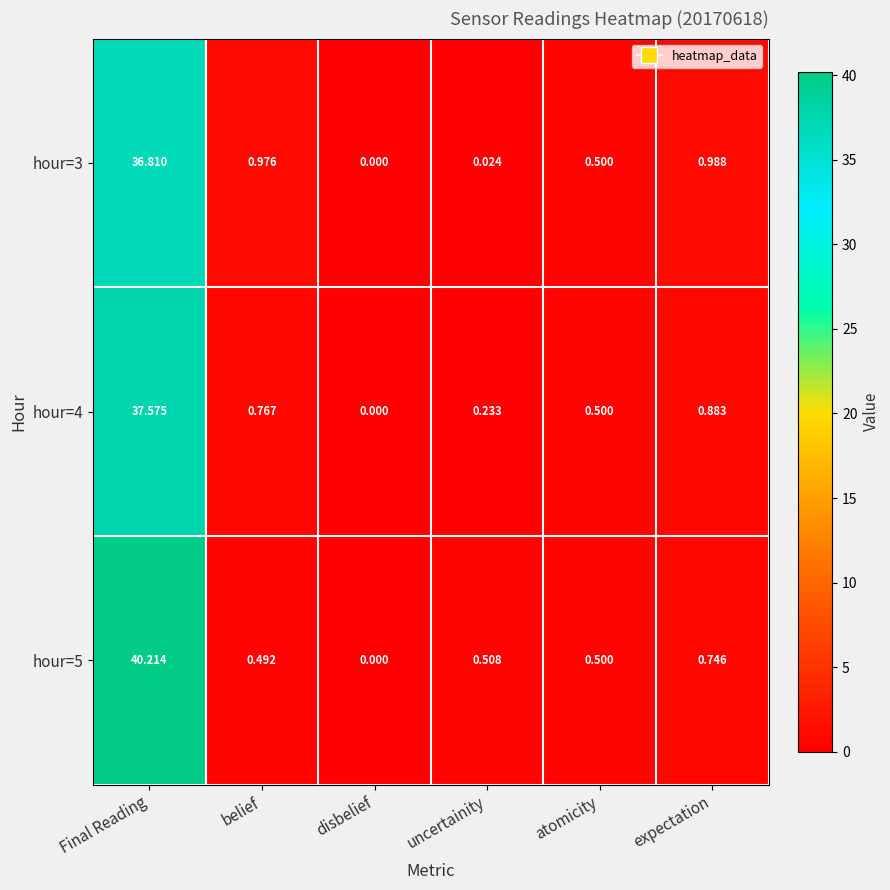

Which series has the widest spread of values?

hour=5